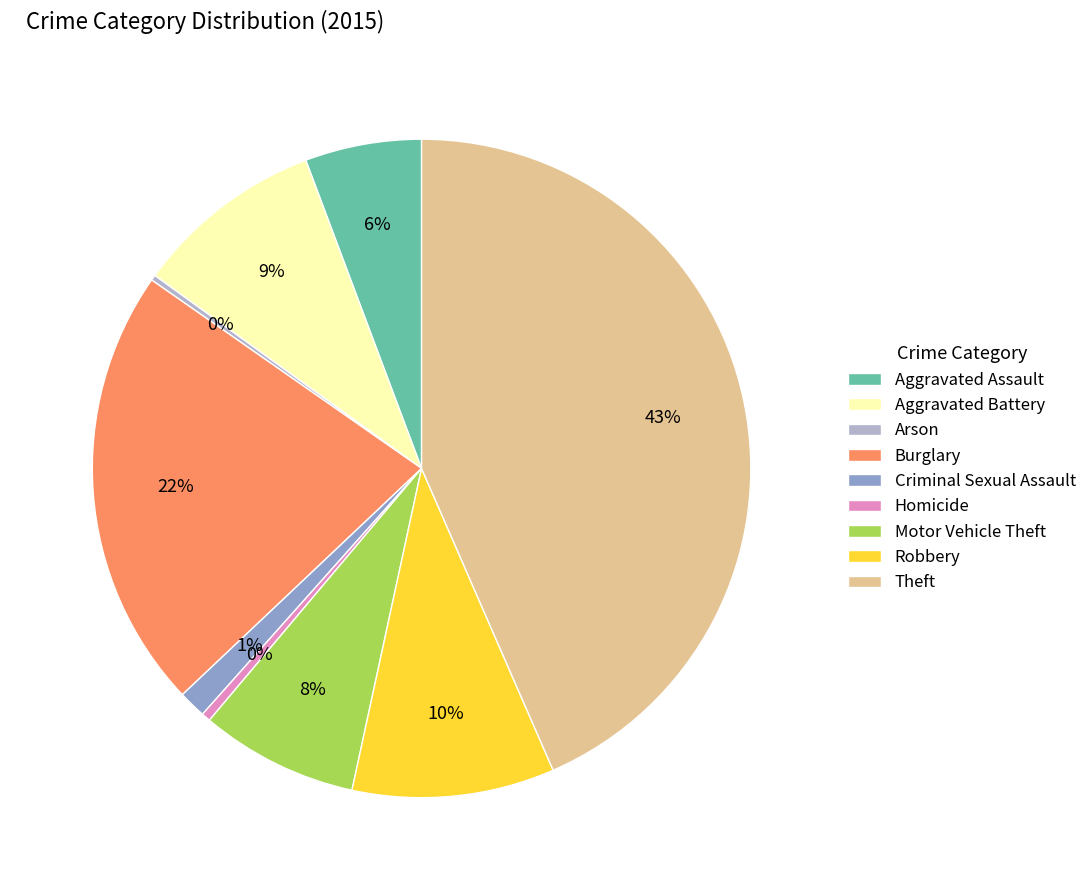

Do Homicide and Aggravated Battery together represent more than half of the pie?

No